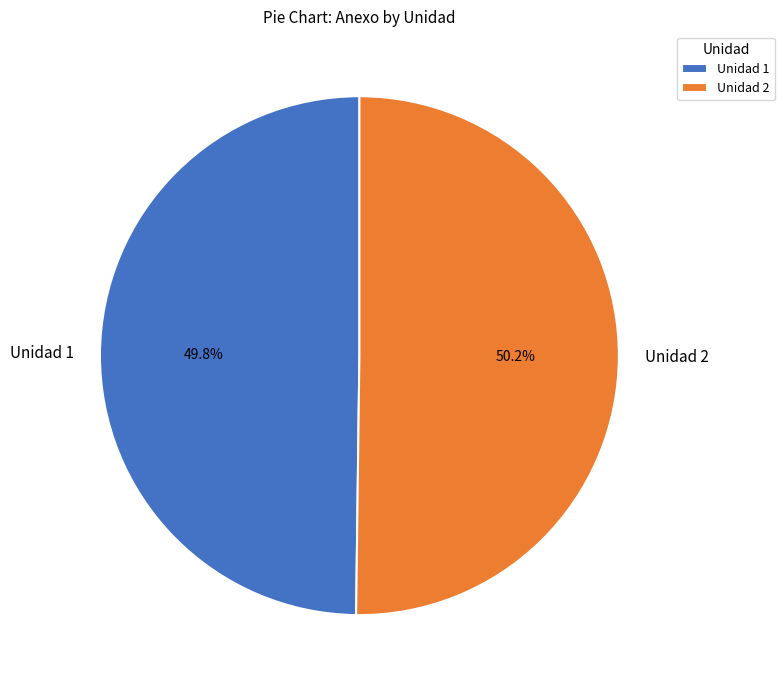

Is it true that Unidad 2 is 37% of the pie?

False